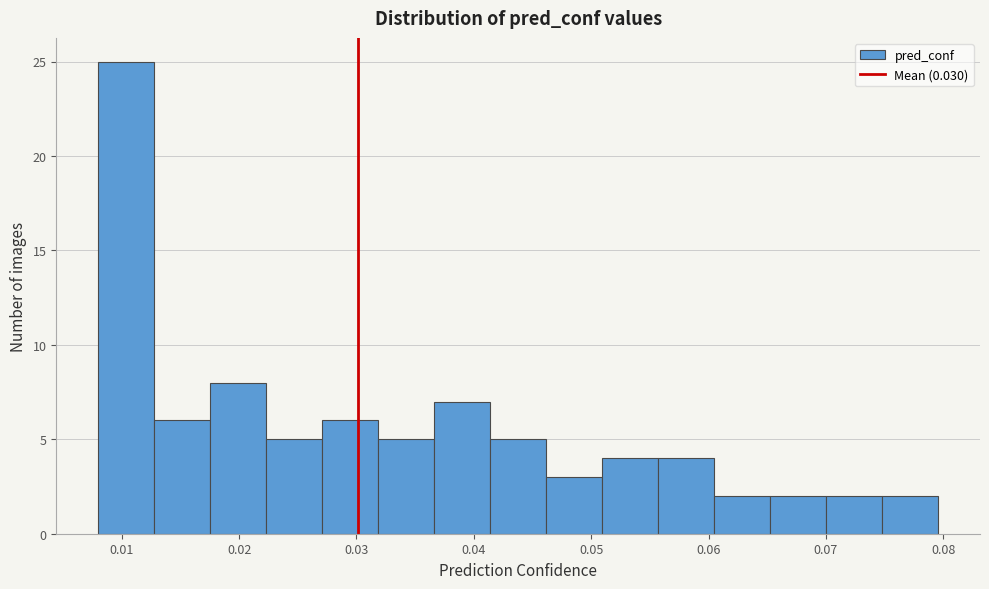

Over which range of the x-axis is the bar tallest?

0.008 to 0.013